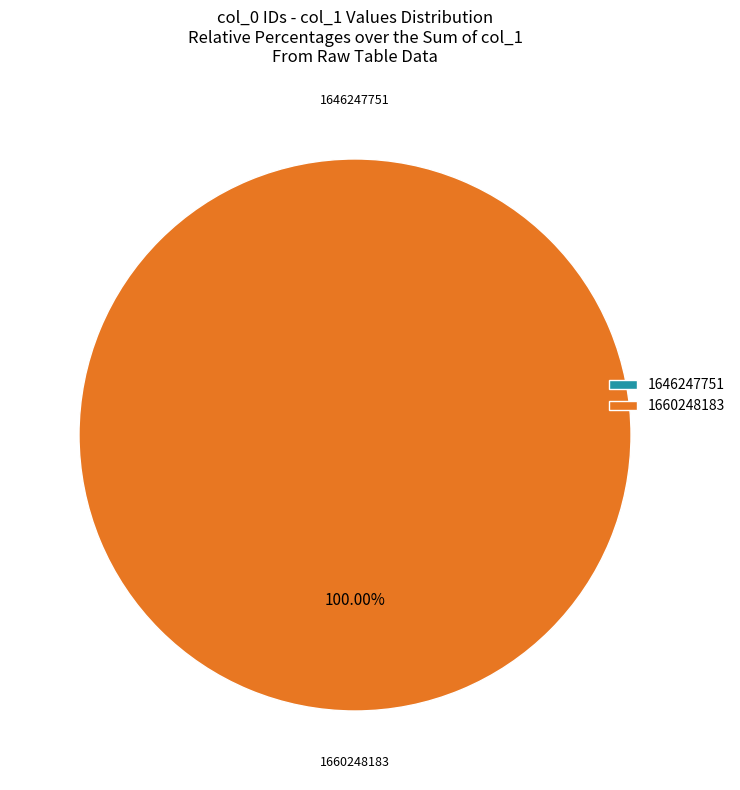

To the nearest percent, what is the difference between the largest and smallest slice percentages?

100%